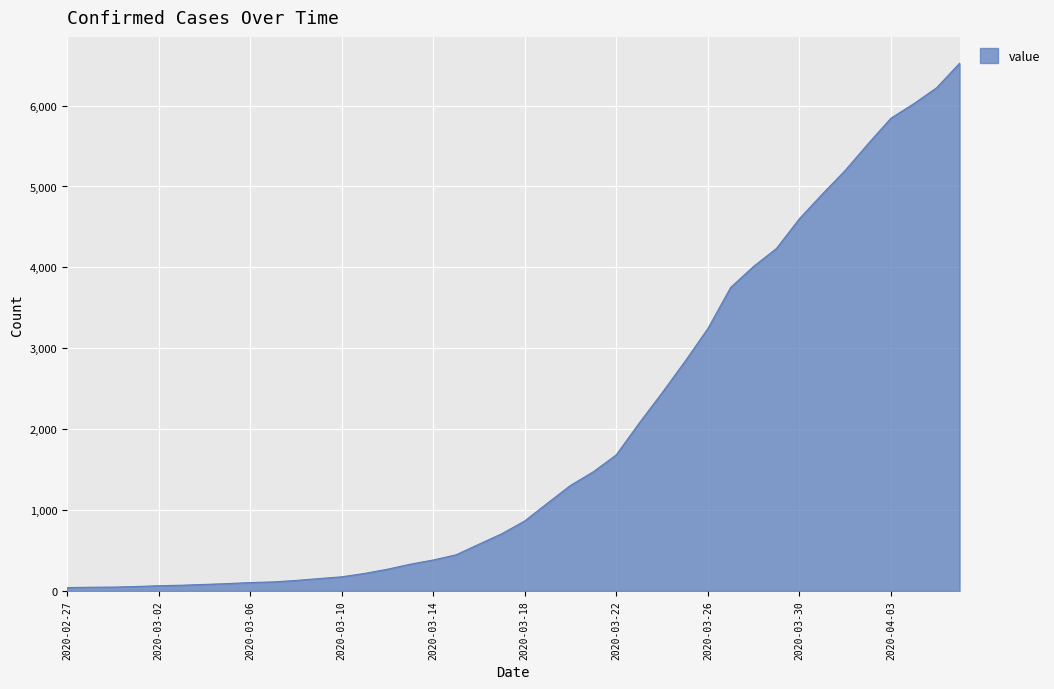

What is the greatest value displayed?

6523